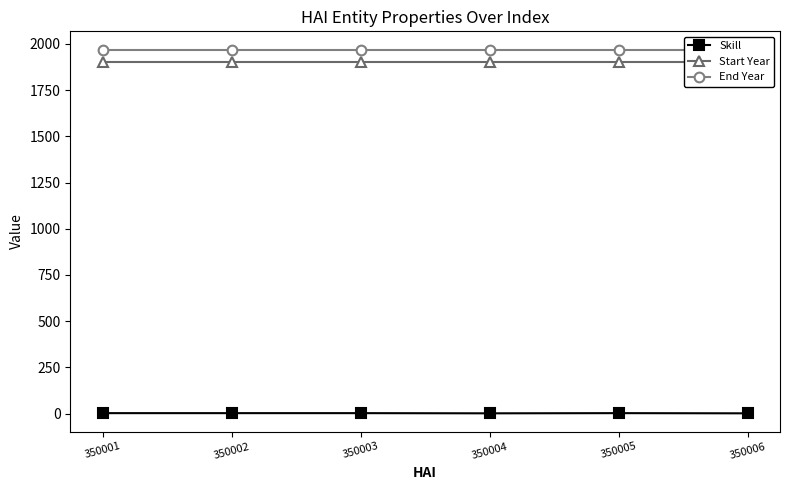

At 350003, list the series in order from largest to smallest.

End Year, Start Year, Skill